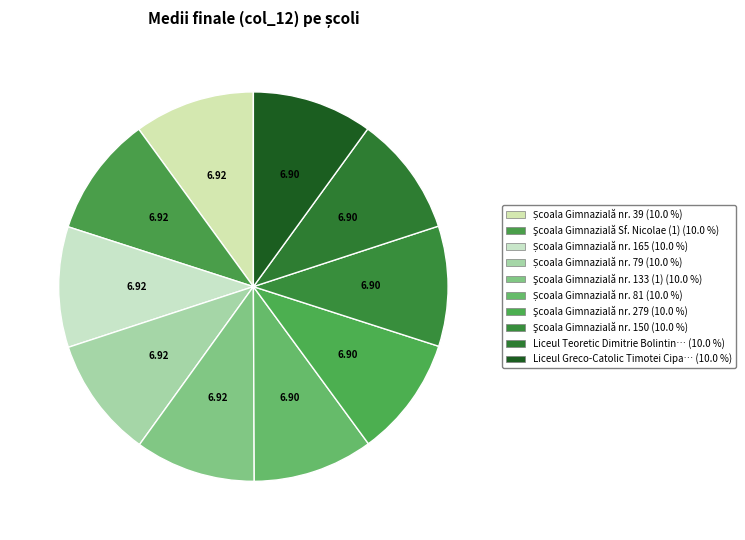

What is the largest slice in the pie chart?

Școala Gimnazială nr. 39